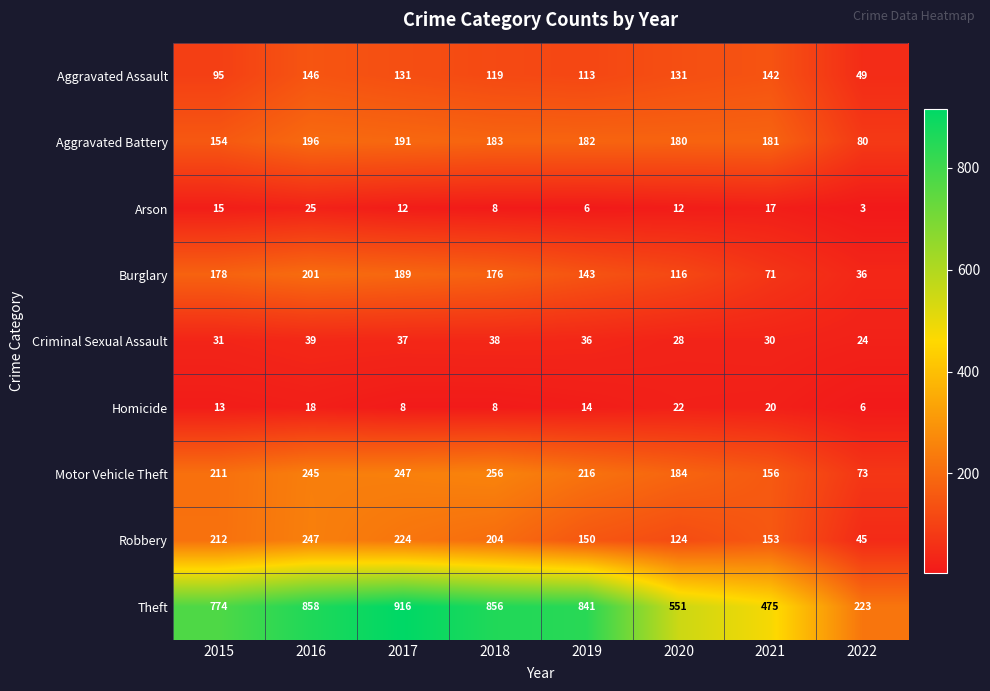

Which label corresponds to the smallest value in the chart?

2022